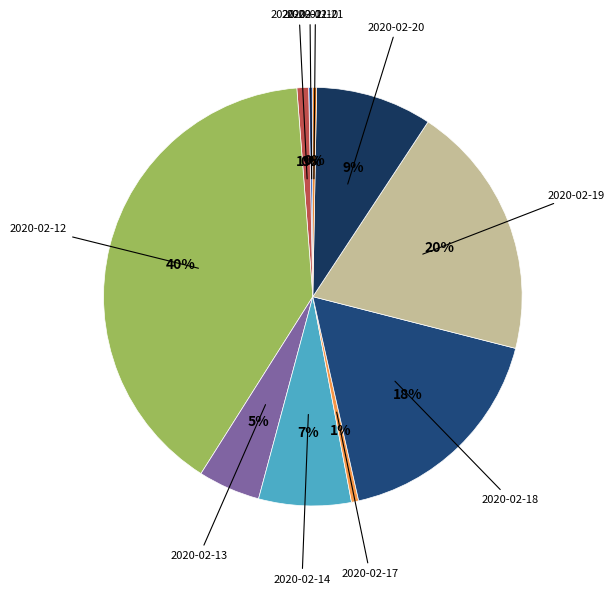

Is there a majority slice in this chart?

No